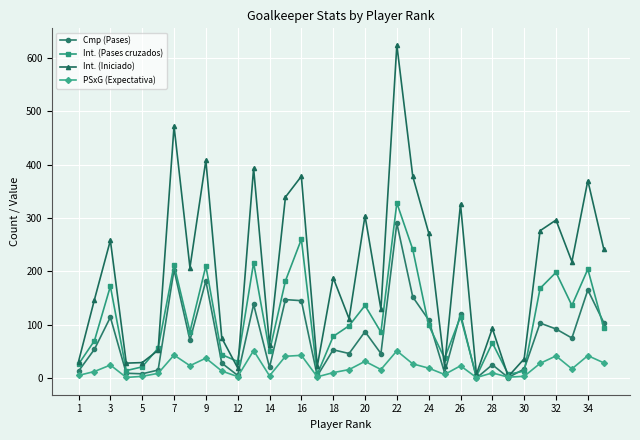

List the series in order of their peak value, lowest first.

PSxG (Expectativa), Cmp (Pases), Int. (Pases cruzados), Int. (Iniciado)